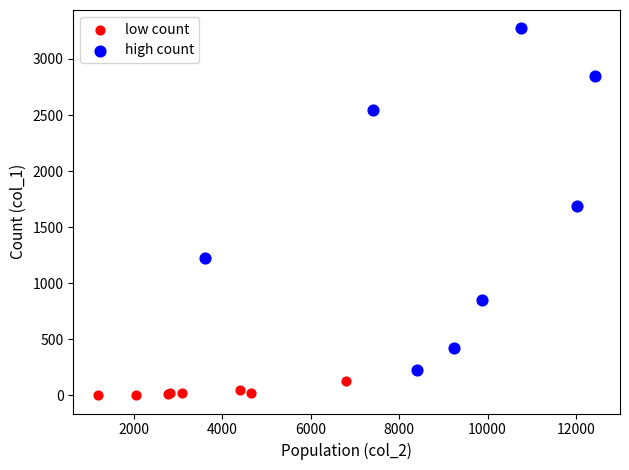

Which series reaches the maximum Y coordinate?

high count